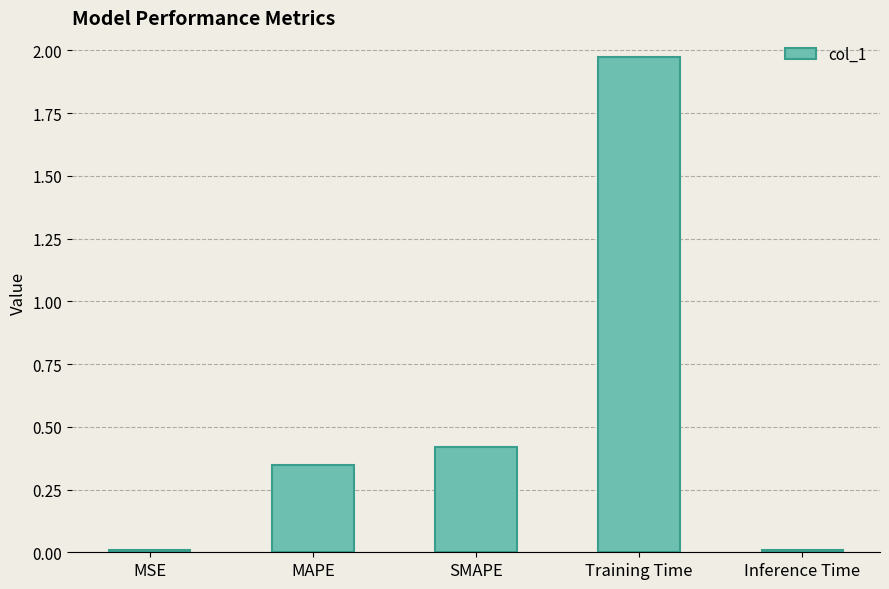

Which label corresponds to the largest value in the chart?

Training Time